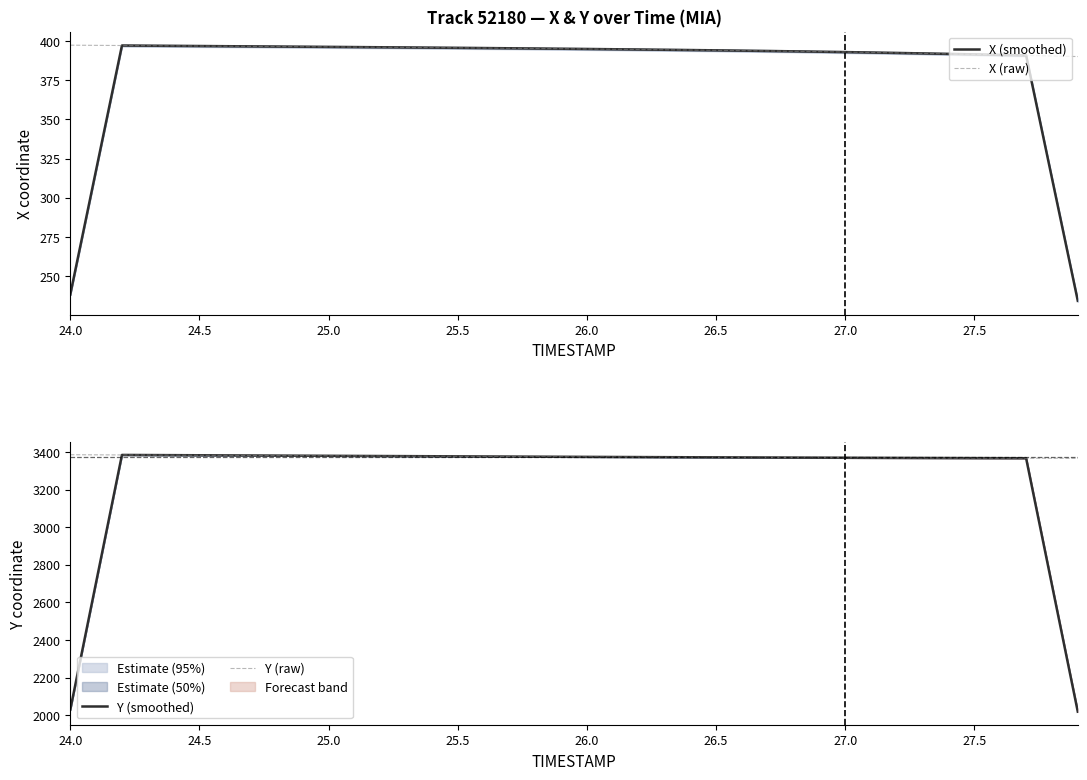

What is the maximum value for X (smoothed)?

397.1